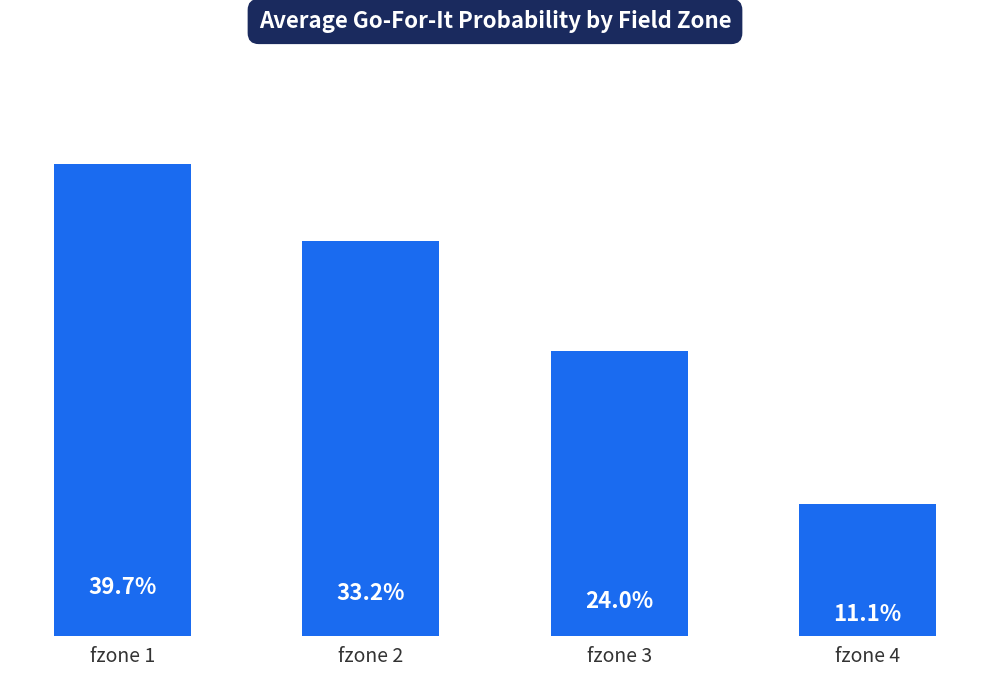

What is the difference between the values at fzone 4 and fzone 2?

0.2